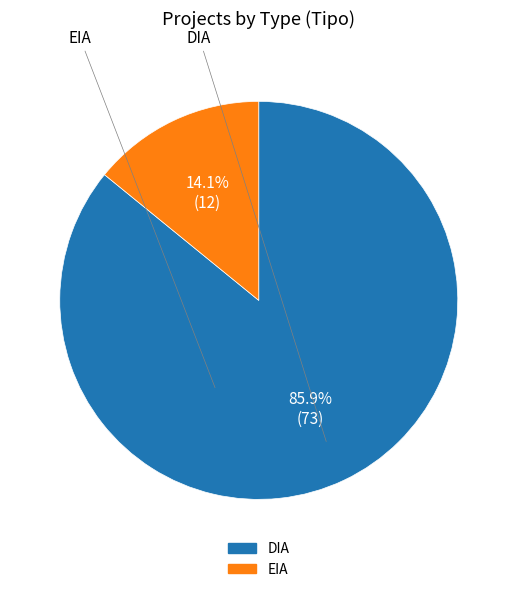

Approximately how many times larger is the value at DIA compared to EIA?

6.1